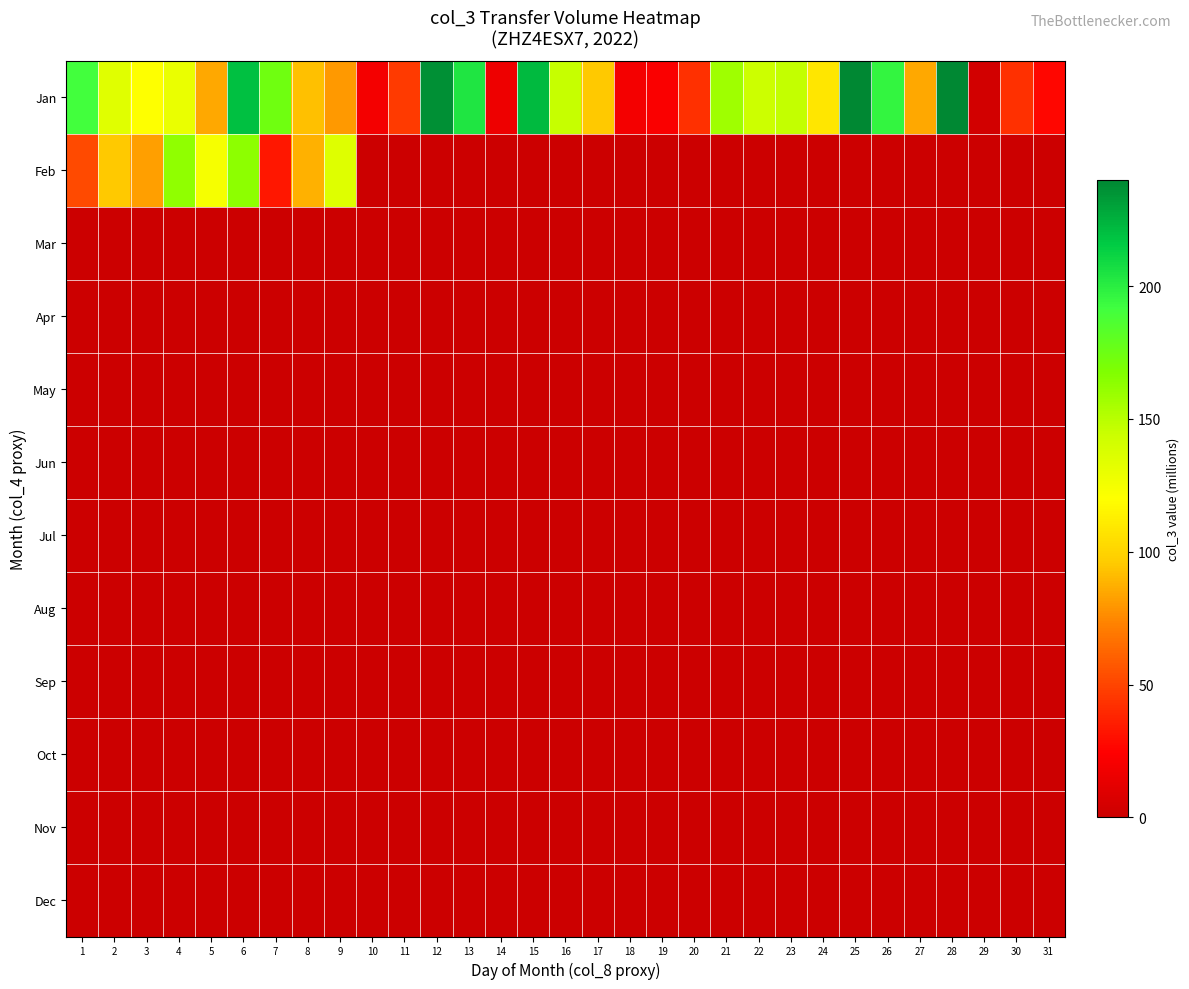

At how many categories does at least one series exceed 45?

23